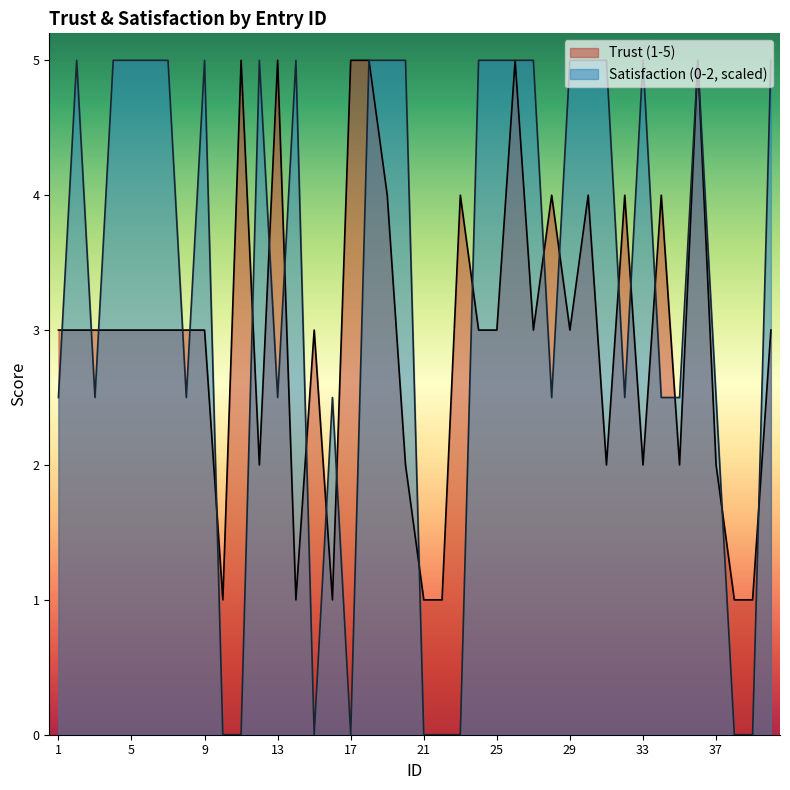

True or false: Trust (1-5) and Satisfaction (0-2) intersect in this chart.

True